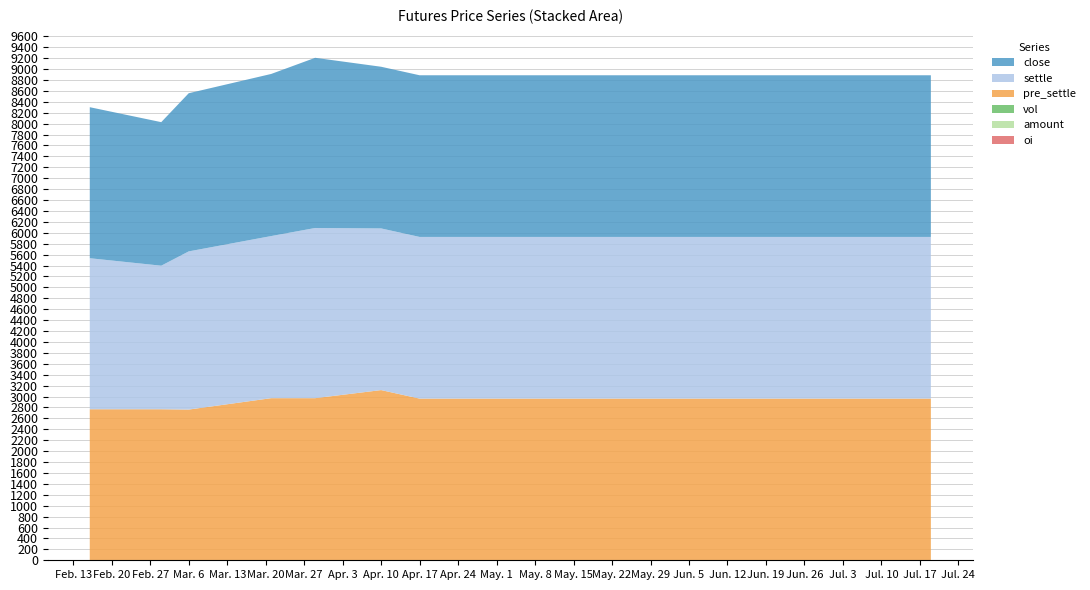

Reading left to right, transcribe all the data shown in this chart.

close: 2767	2630	2898	2970	3118	2962	2962	2962	2962	2962	2962	2962	2962	2962	2962	2962	2962	2962	2962	2962
settle: 2767	2630	2898	2970	3118	2962	2962	2962	2962	2962	2962	2962	2962	2962	2962	2962	2962	2962	2962	2962
pre_settle: 2767	2767	2761	2970	2970	3118	2962	2962	2962	2962	2962	2962	2962	2962	2962	2962	2962	2962	2962	2962
vol: 0	0	0	0	0	0	0	0	0	0	0	0	0	0	0	0	0	0	0	0
amount: 0	0	0	0	0	0	0	0	0	0	0	0	0	0	0	0	0	0	0	0
oi: 0	0	0	0	0	0	0	0	0	0	0	0	0	0	0	0	0	0	0	0